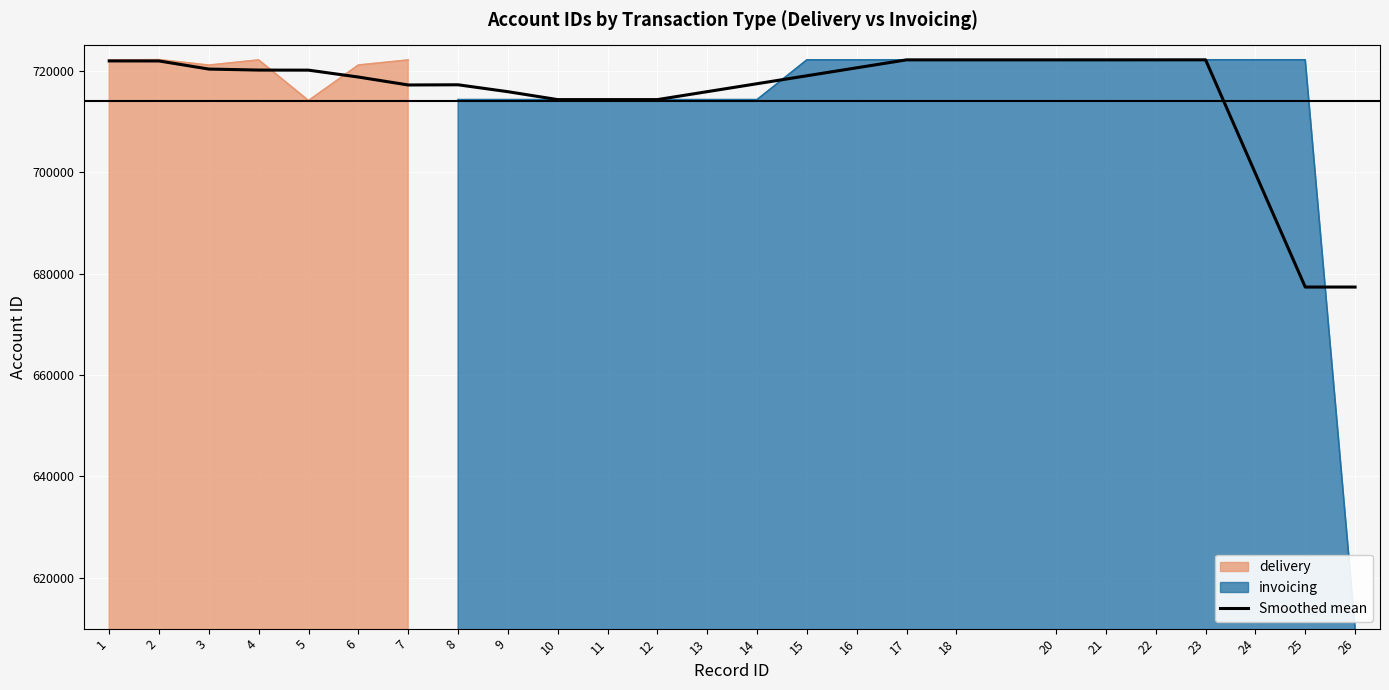

What is the ratio of the value at 24 to the value at 1?

1.0